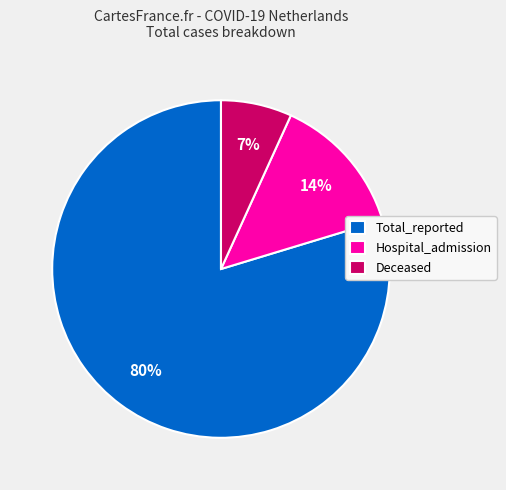

What percentage is the Hospital_admission slice, to the nearest percent?

14%